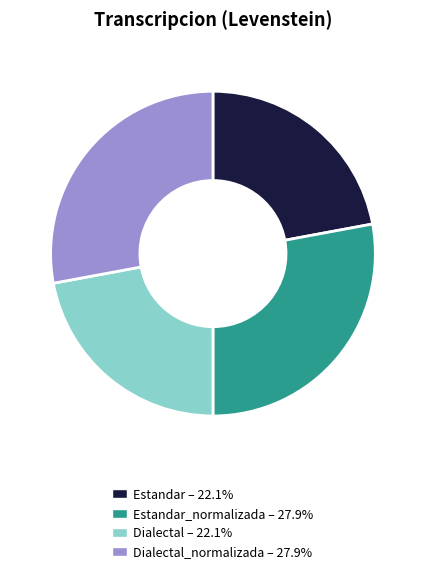

Is there any slice that represents more than half of the pie?

No